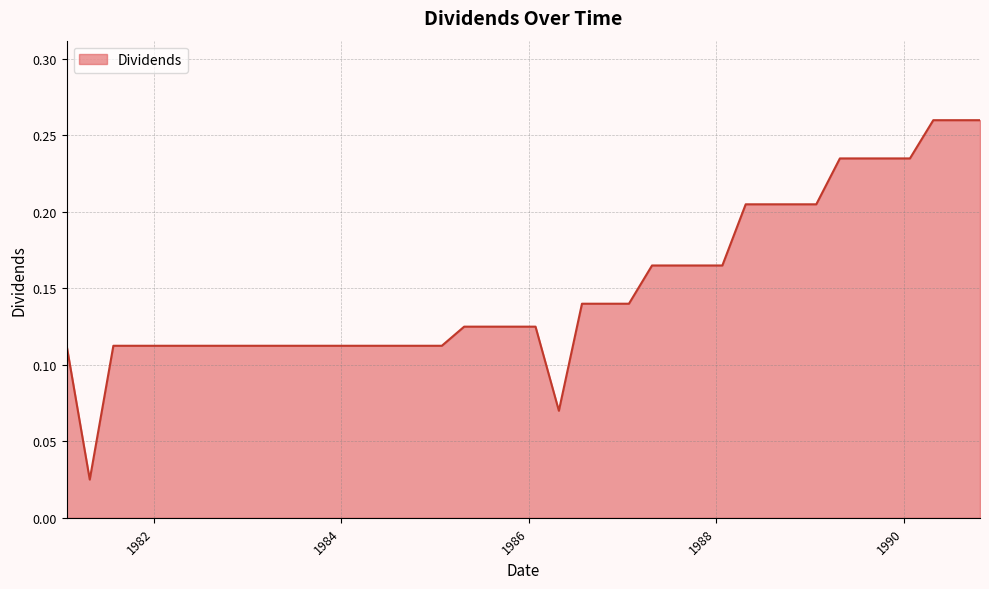

How many categories are shown in the chart?

40